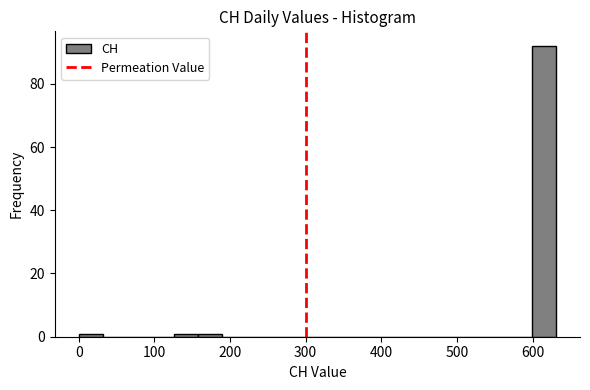

Read against the x-axis, roughly where is the centre of the tallest bar?

620